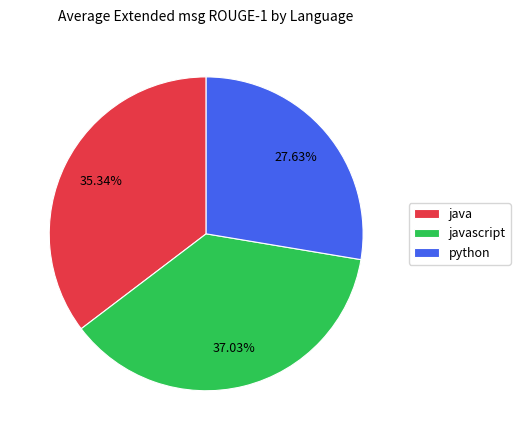

What is the smallest slice in the pie chart?

python